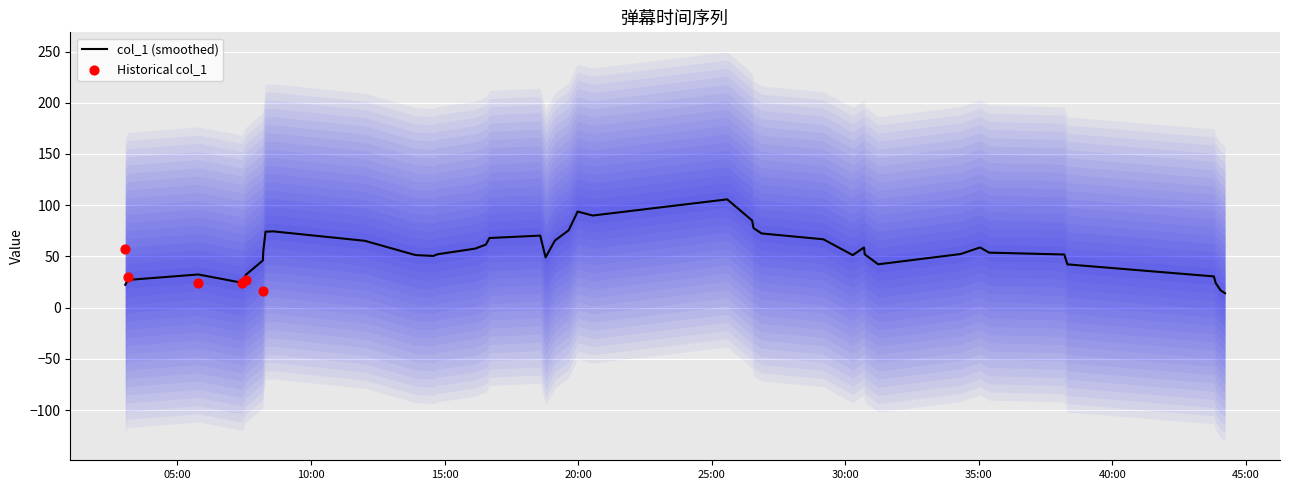

Approximately how many times larger is the value at 2019-05-11 21:08:12 compared to 2019-05-11 21:26:31?

0.3